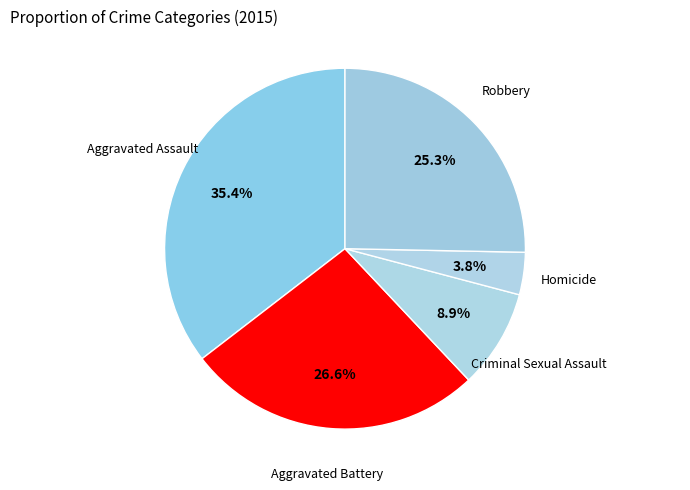

How many segments does this pie chart have?

5